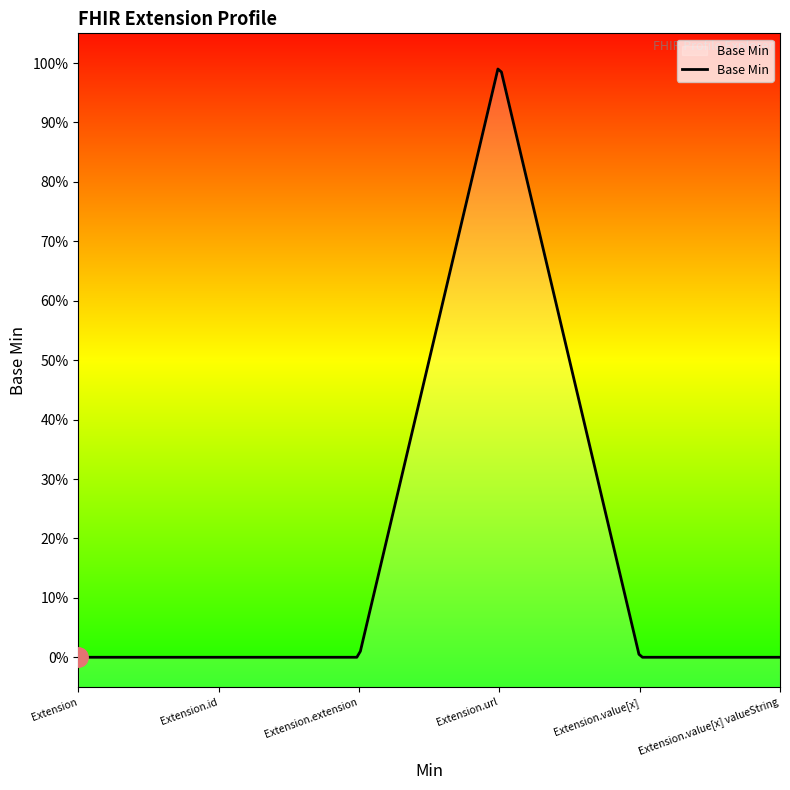

True or false: the data has more than 0 interior local peaks.

True